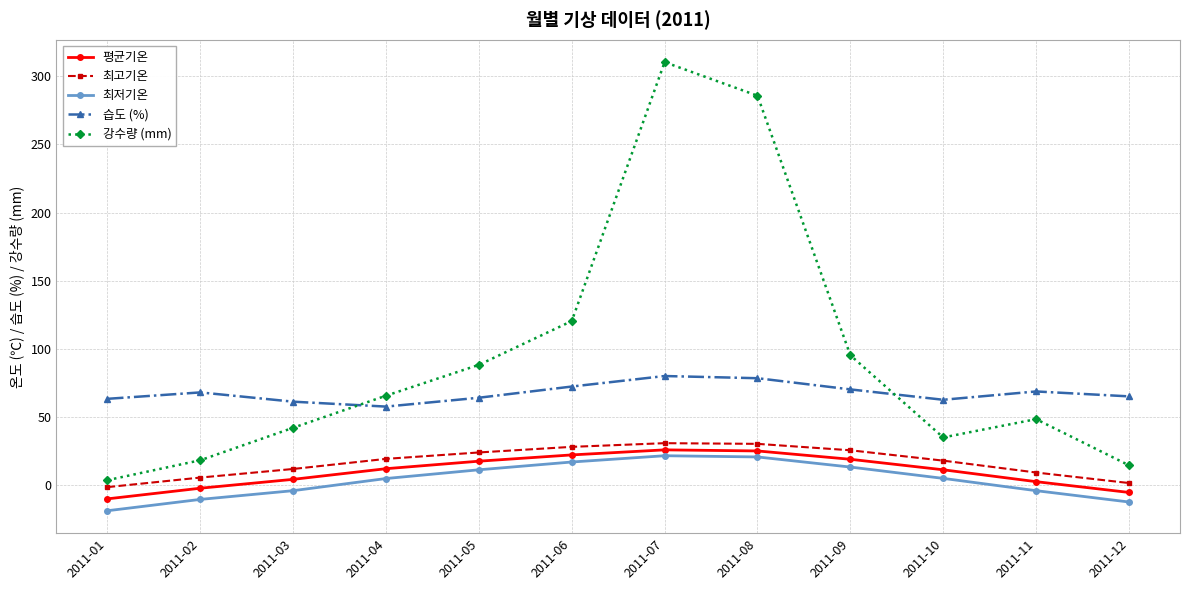

Where is the first local maximum for 강수량 (mm)?

2011-07